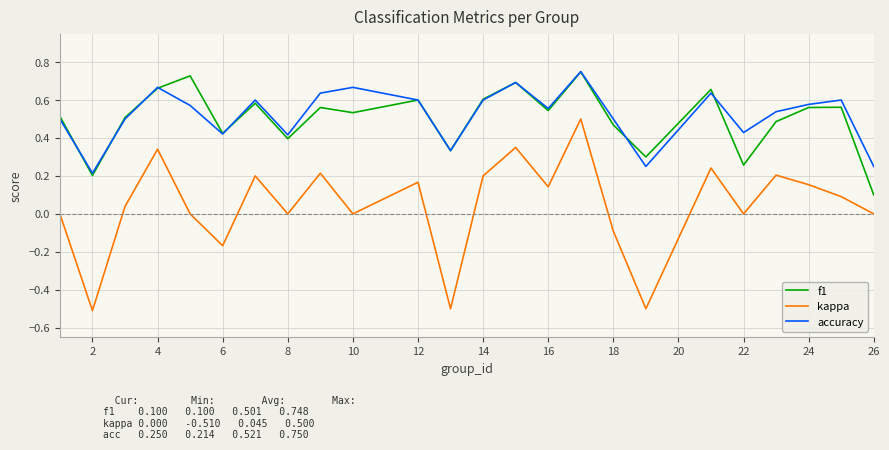

What is the minimum value shown in the chart?

-0.5